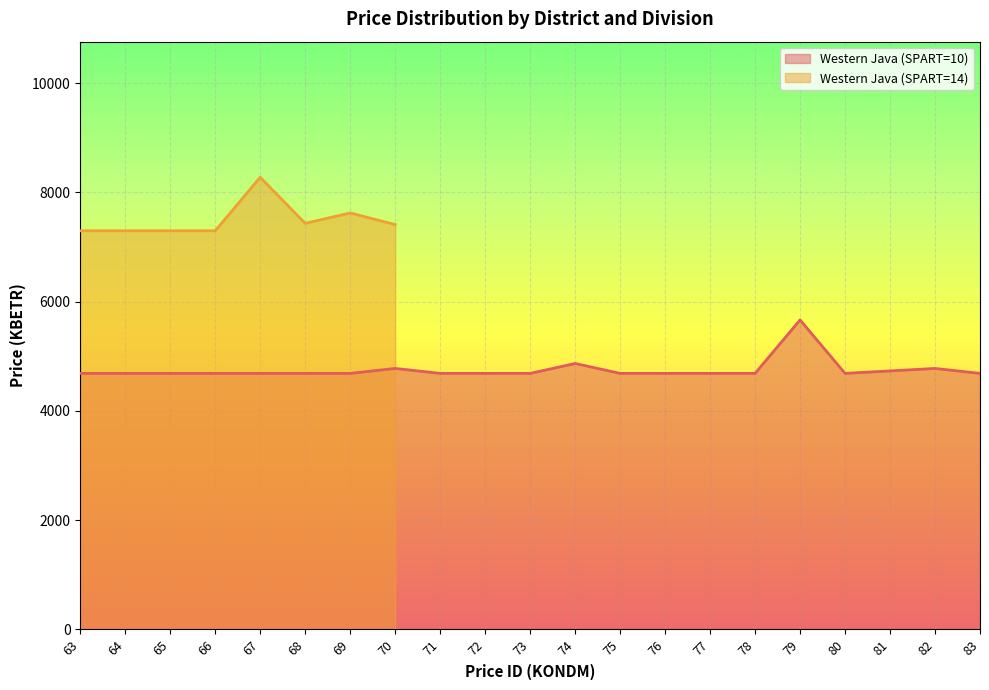

Where is the first local minimum?

80